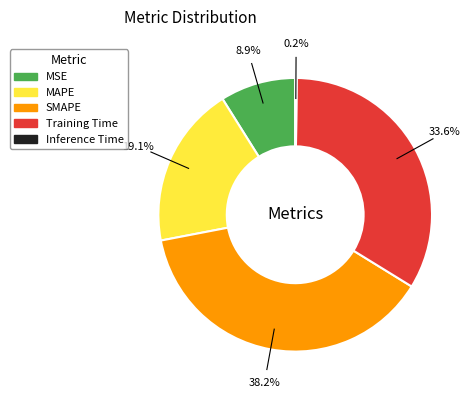

How much of the chart is everything except SMAPE?

61.8%